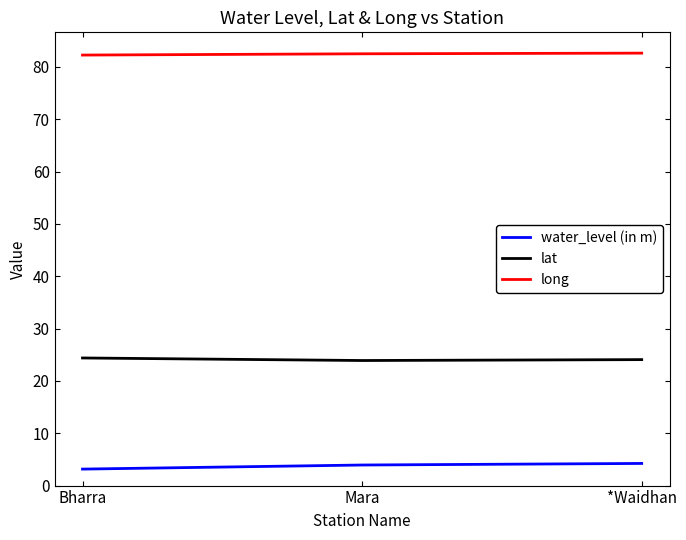

What is the minimum value for long?

82.3